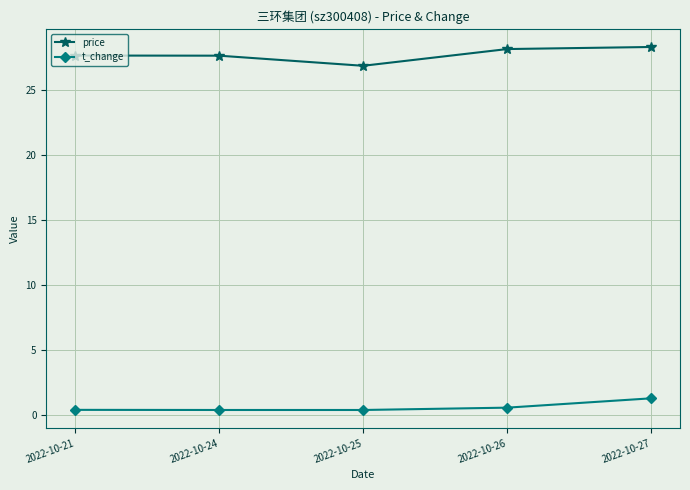

True or false: t_change has more than 2 interior local peaks.

False